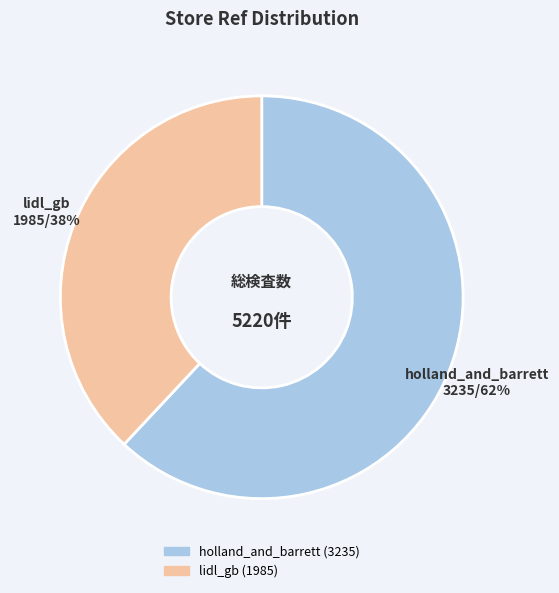

How many slices are in this pie chart?

2